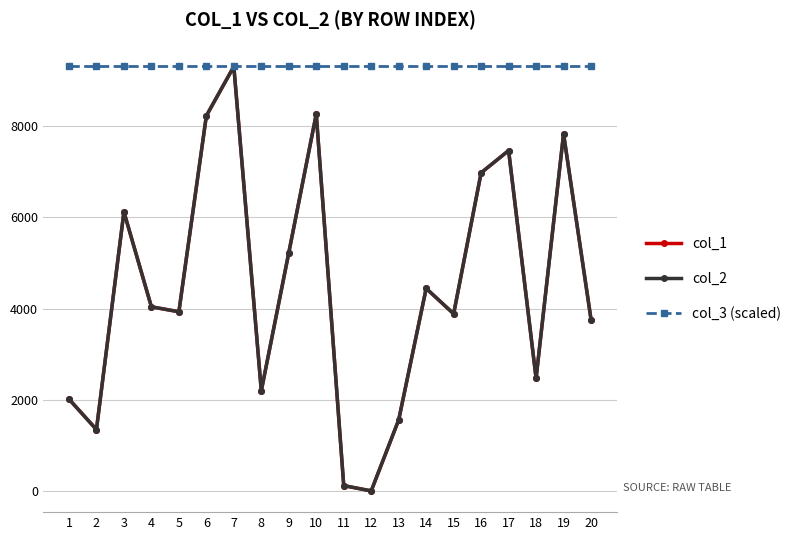

Does the chart have visible grid lines?

Yes